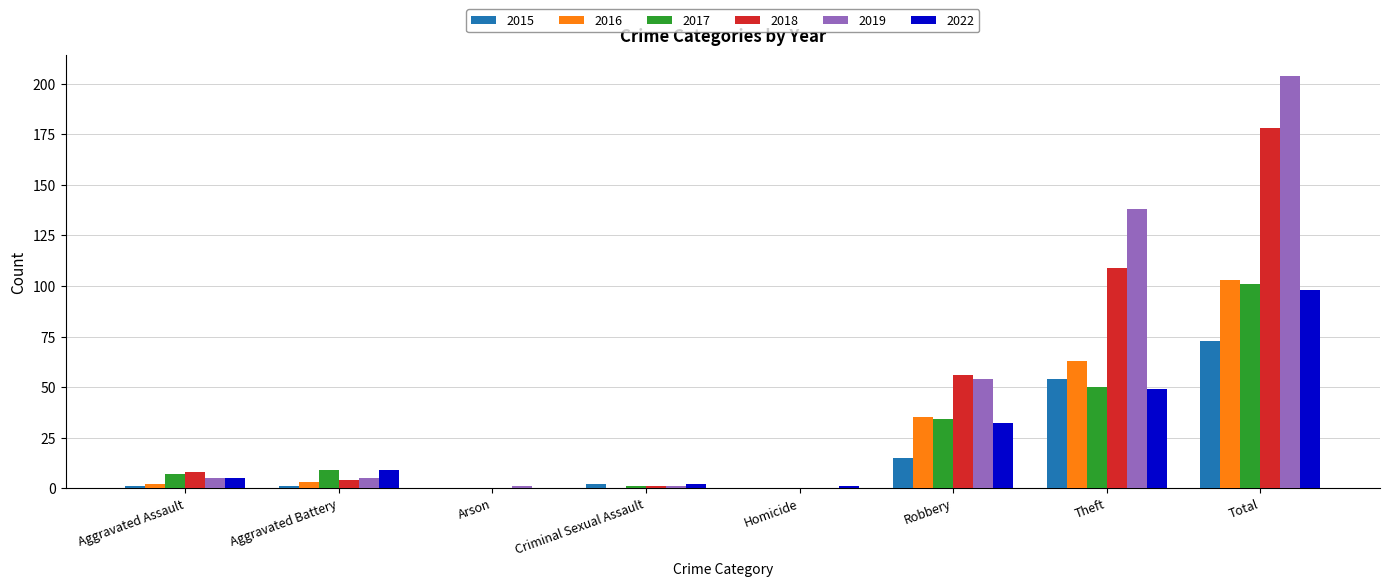

What is the spread (max minus min) of values at Robbery?

41